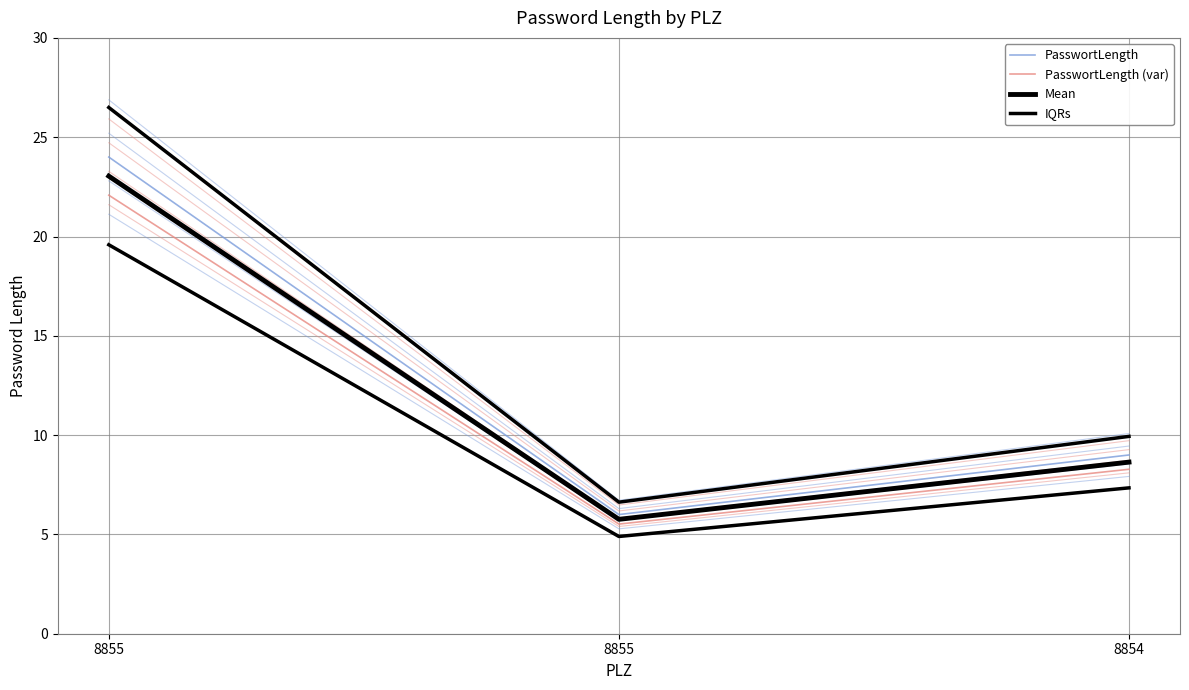

What is the sum of all IQRs values?

43.1